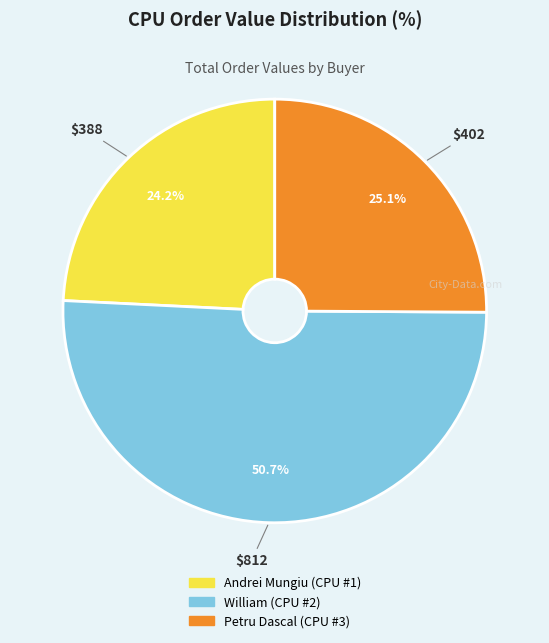

Is it true that William (CPU #2) is 51% of the pie?

True